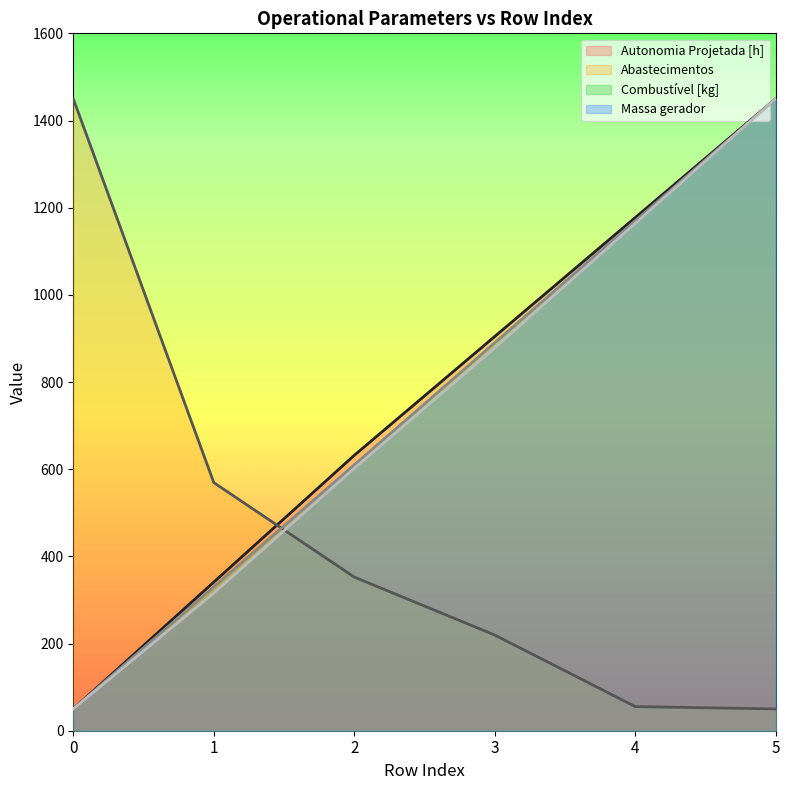

At how many categories does at least one series exceed 149?

6